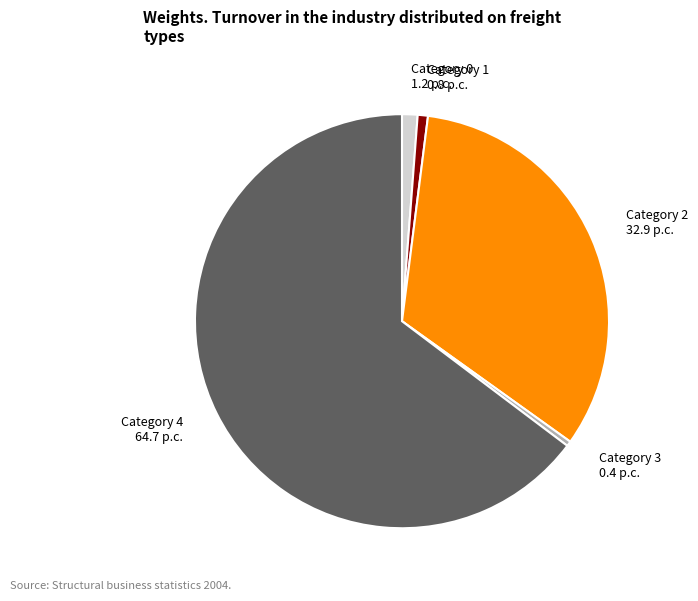

What is the ratio of the value at Category 2 32.9 p.c. to the value at Category 0 1.2 p.c.?

27.2